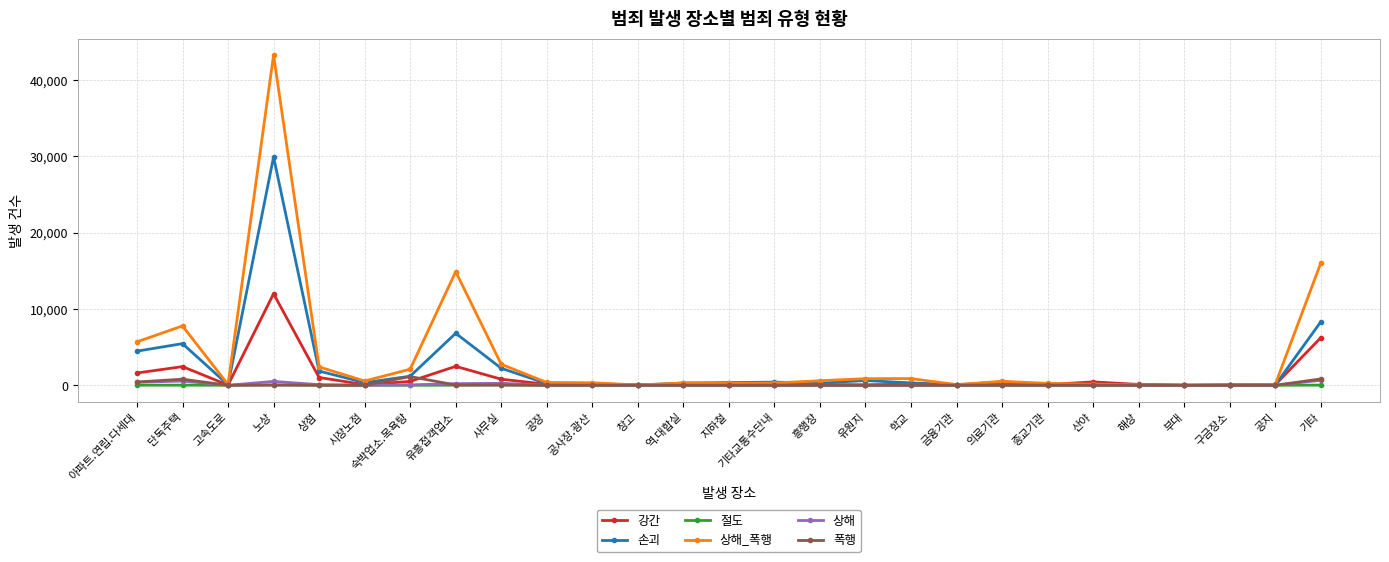

At which category does 강간 reach its first local peak?

단독주택